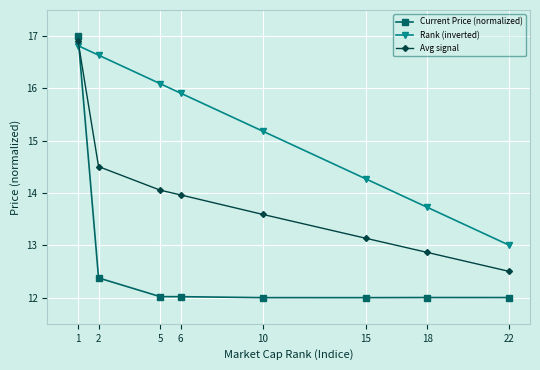

Which series has the widest spread of values?

Current Price (normalized)